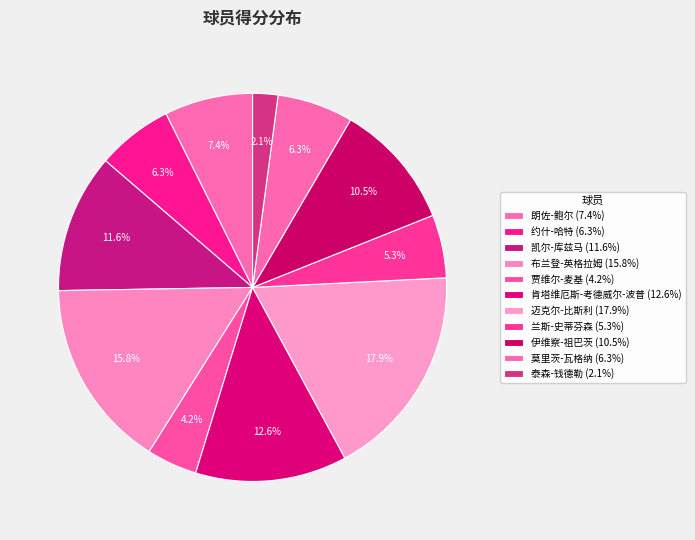

To the nearest percent, what percentage of the pie is 贾维尔-麦基?

4%